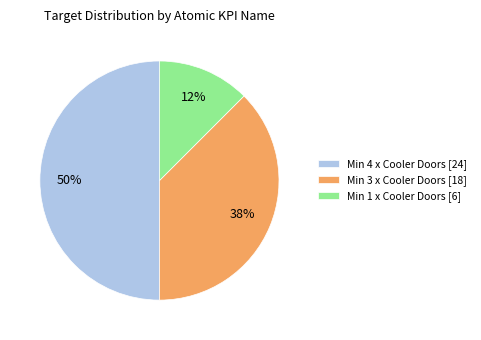

Do Min 3 x Cooler Doors [18] and Min 4 x Cooler Doors [24] together represent more than half of the pie?

Yes